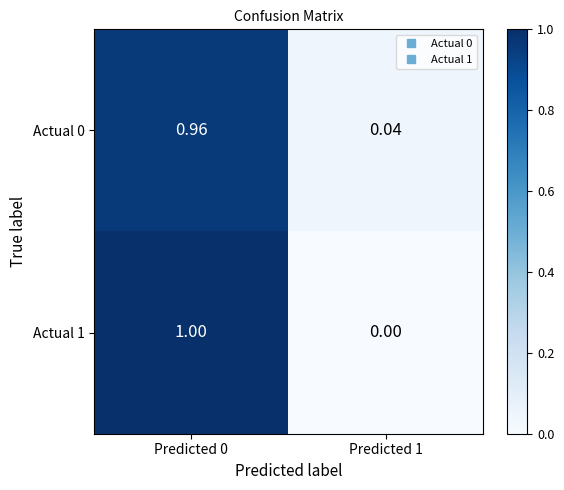

Is the value of Actual 1 at Predicted 0 greater than the value of Actual 0 at Predicted 0?

Yes